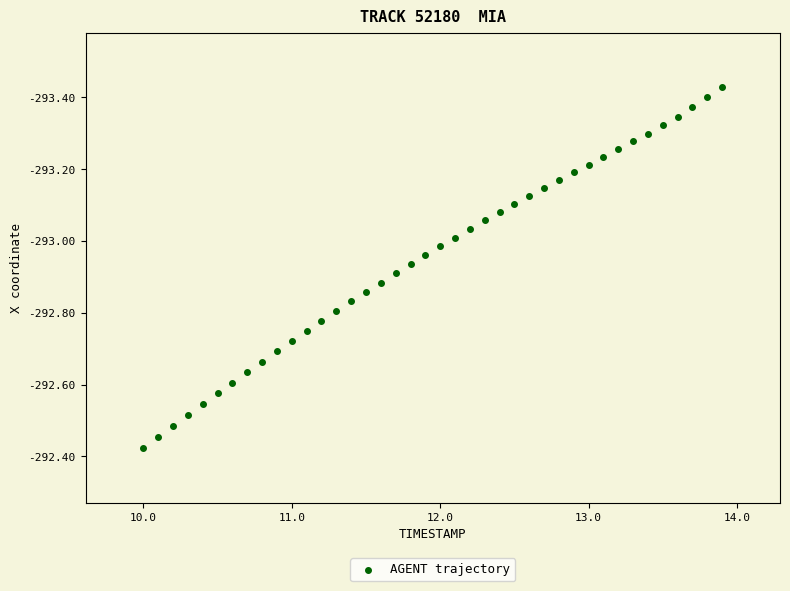

What is the range of Y values (max minus min)?

1.0